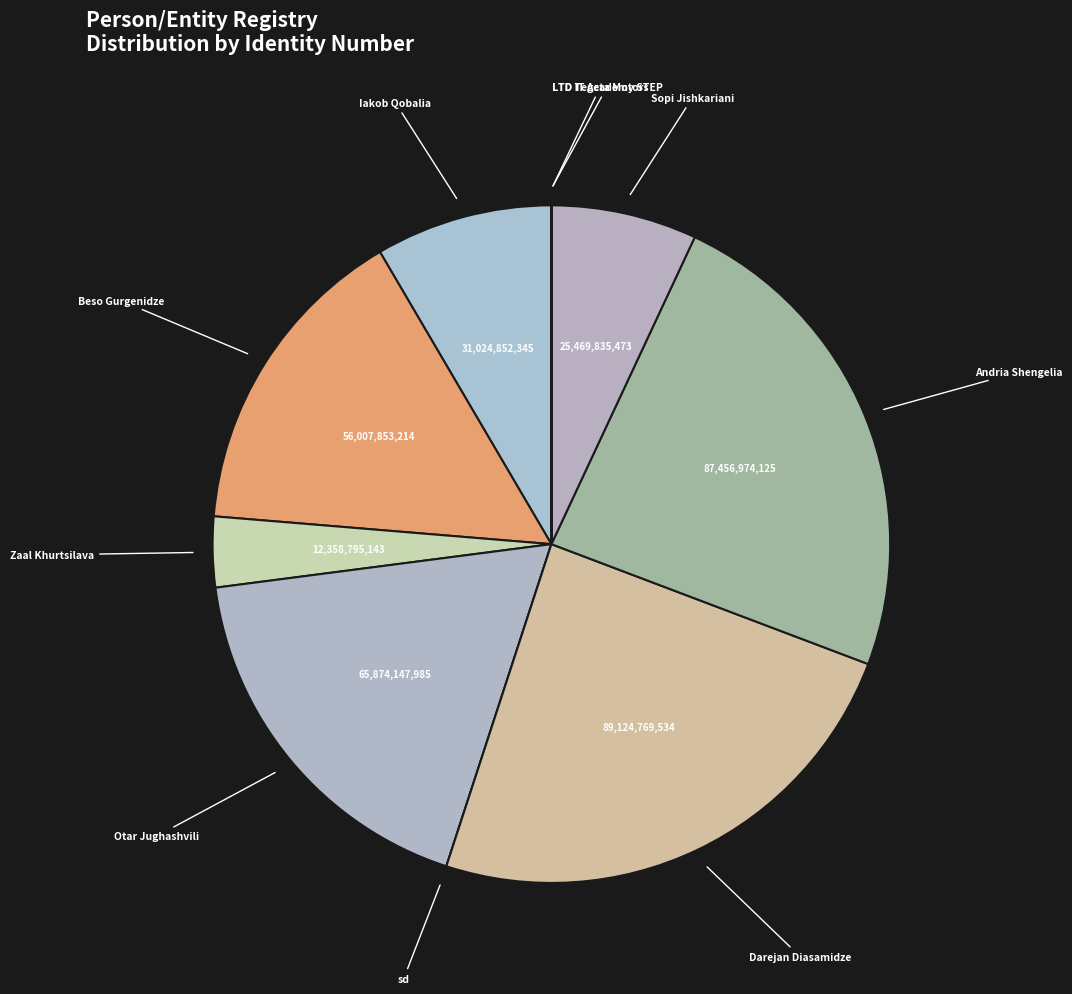

Between Darejan Diasamidze and Beso Gurgenidze, which is larger?

Darejan Diasamidze